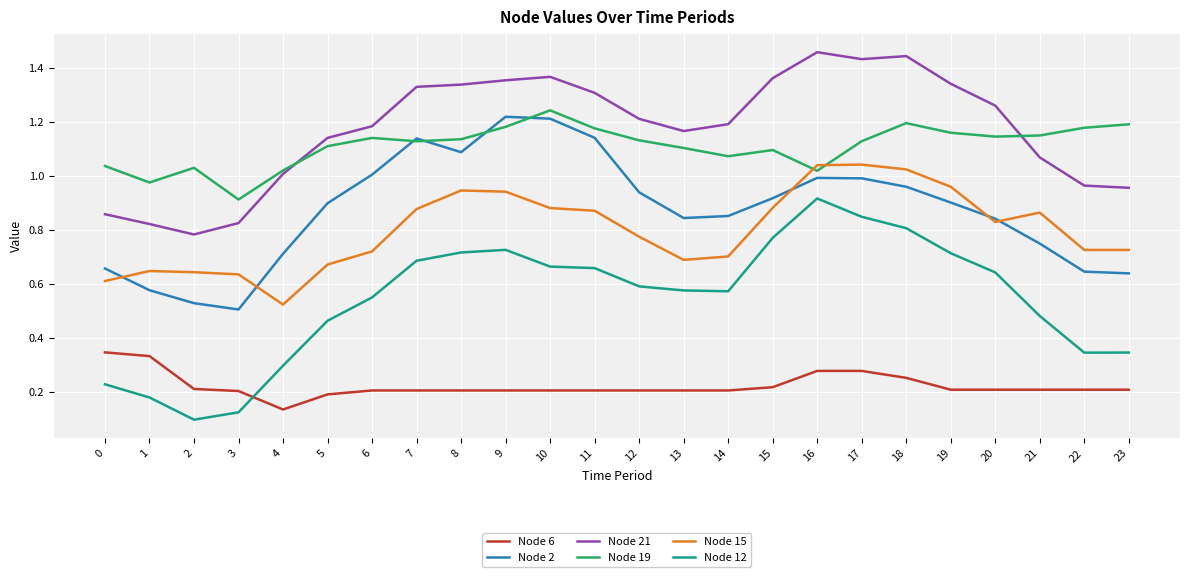

Which series changed the most between 9 and 12?

Node 2